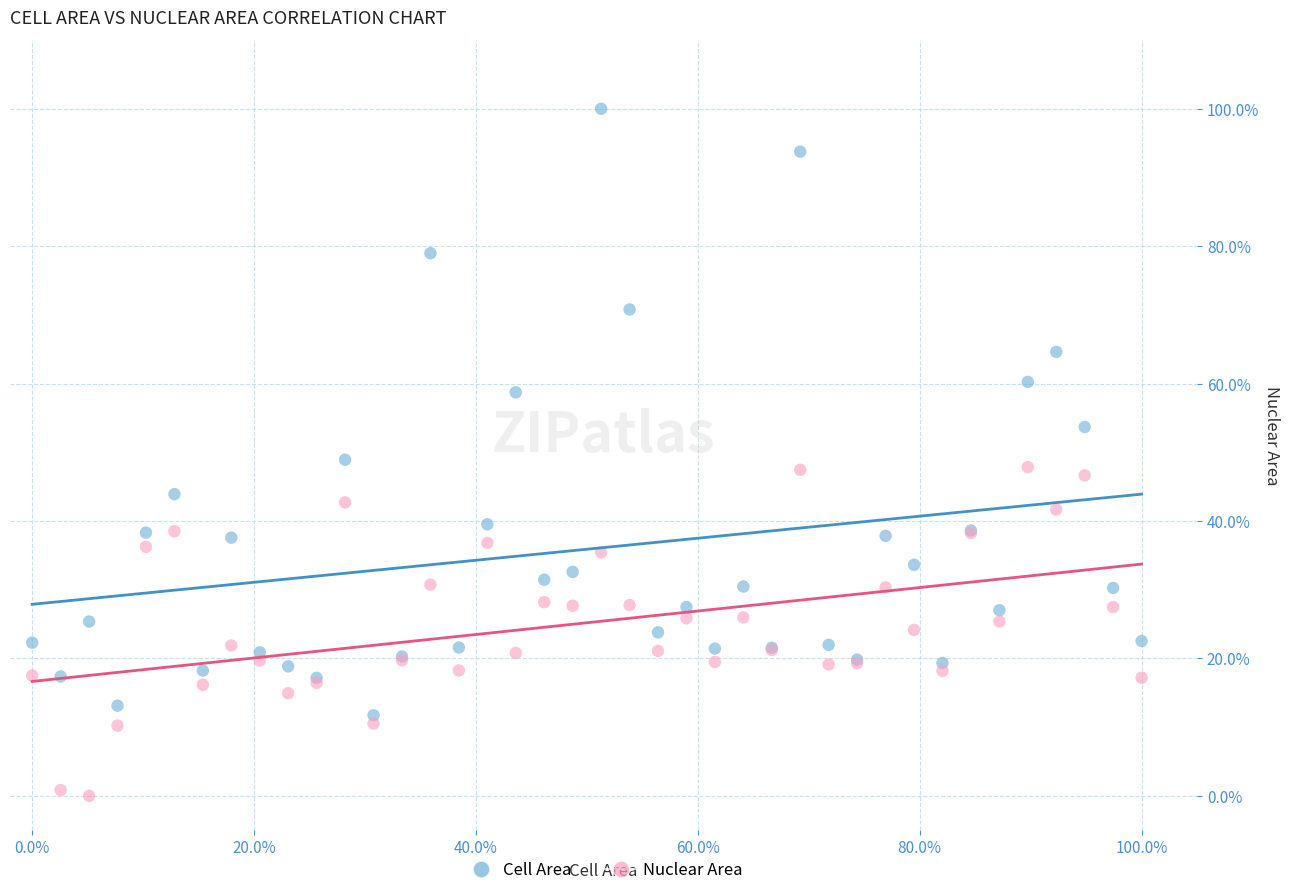

What are all the series names shown in the legend?

Cell Area, Nuclear Area